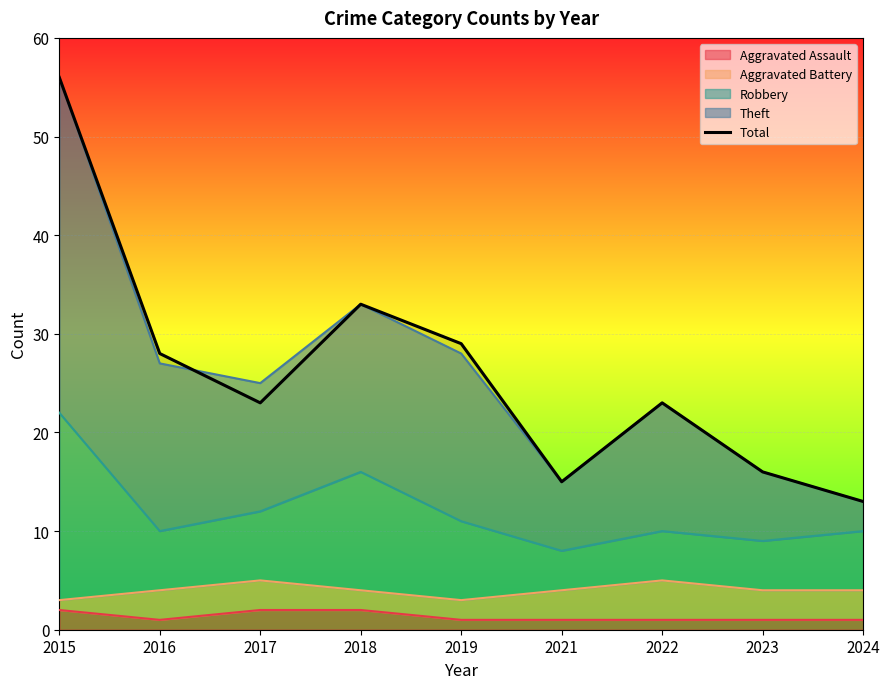

How many points are higher than both their immediate neighbors (excluding endpoints)?

2